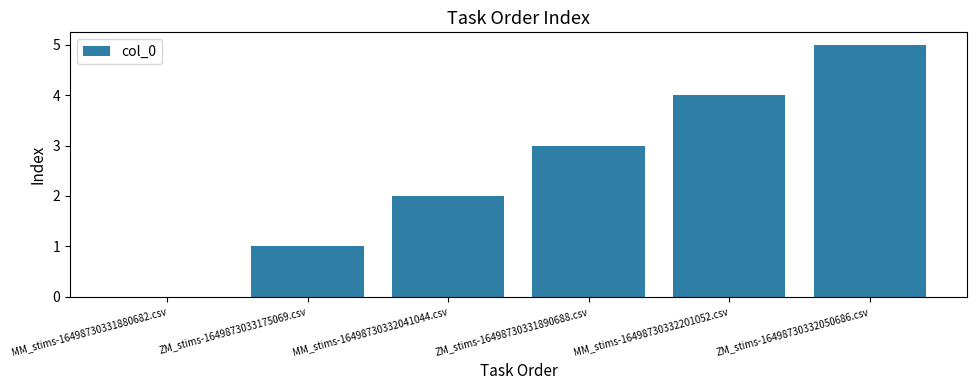

Reading left to right, what are all the values shown in this chart?

MM_stims-16498730331880682.csv=0	ZM_stims-1649873033175069.csv=1	MM_stims-16498730332041044.csv=2	ZM_stims-16498730331890688.csv=3	MM_stims-16498730332201052.csv=4	ZM_stims-16498730332050686.csv=5